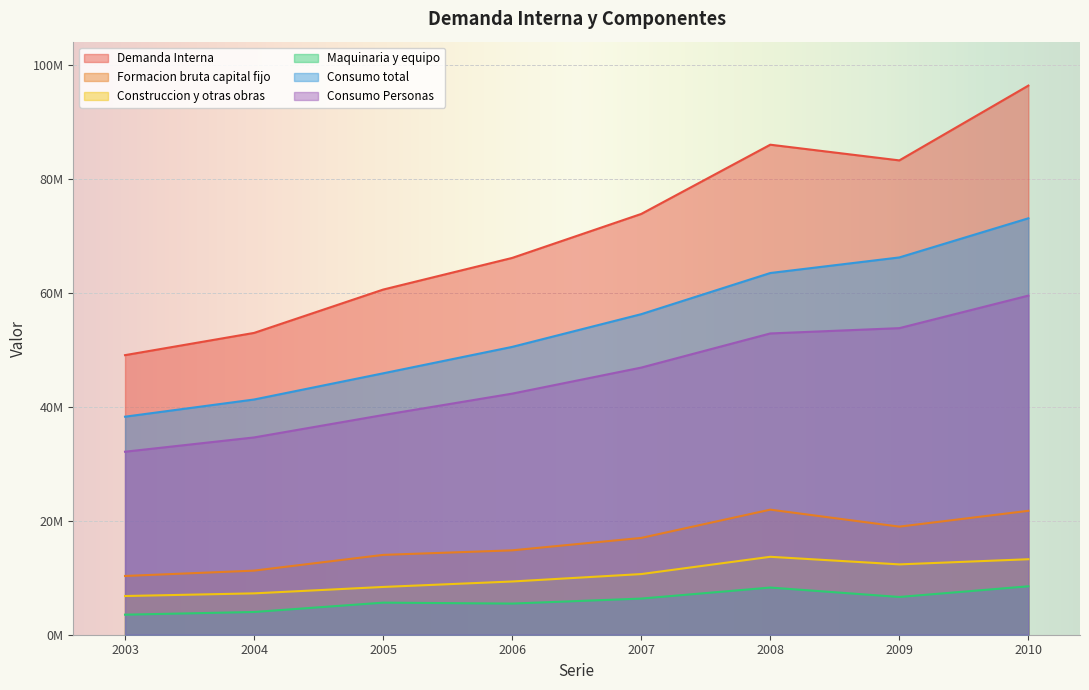

How many data points does each series have?

8